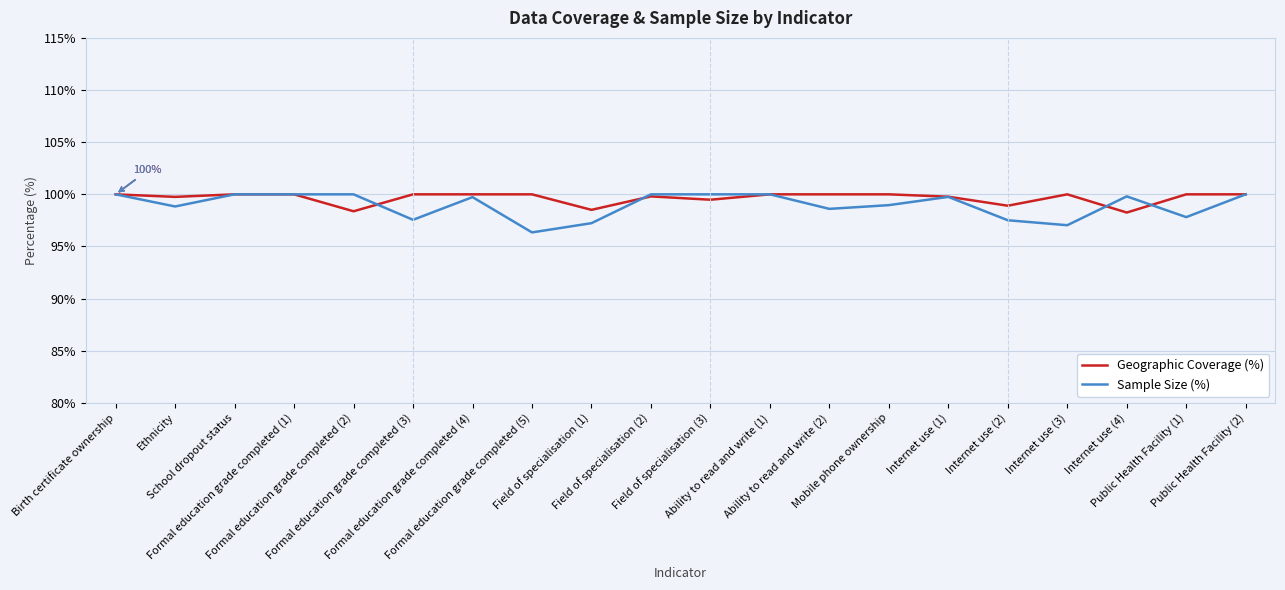

Which series has the largest range (max minus min)?

Sample Size (%)